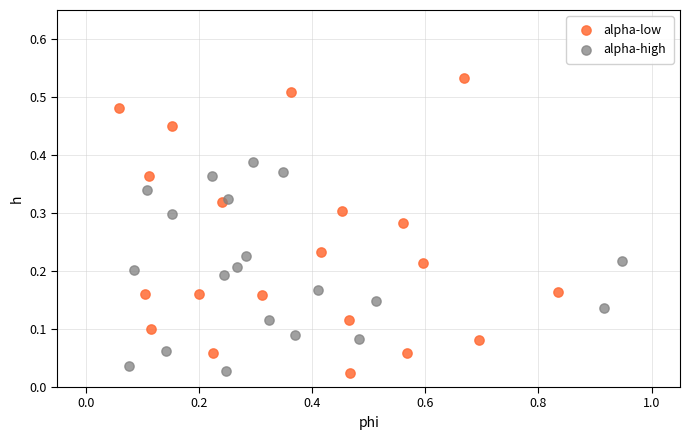

Which series contains the highest Y value?

alpha-low